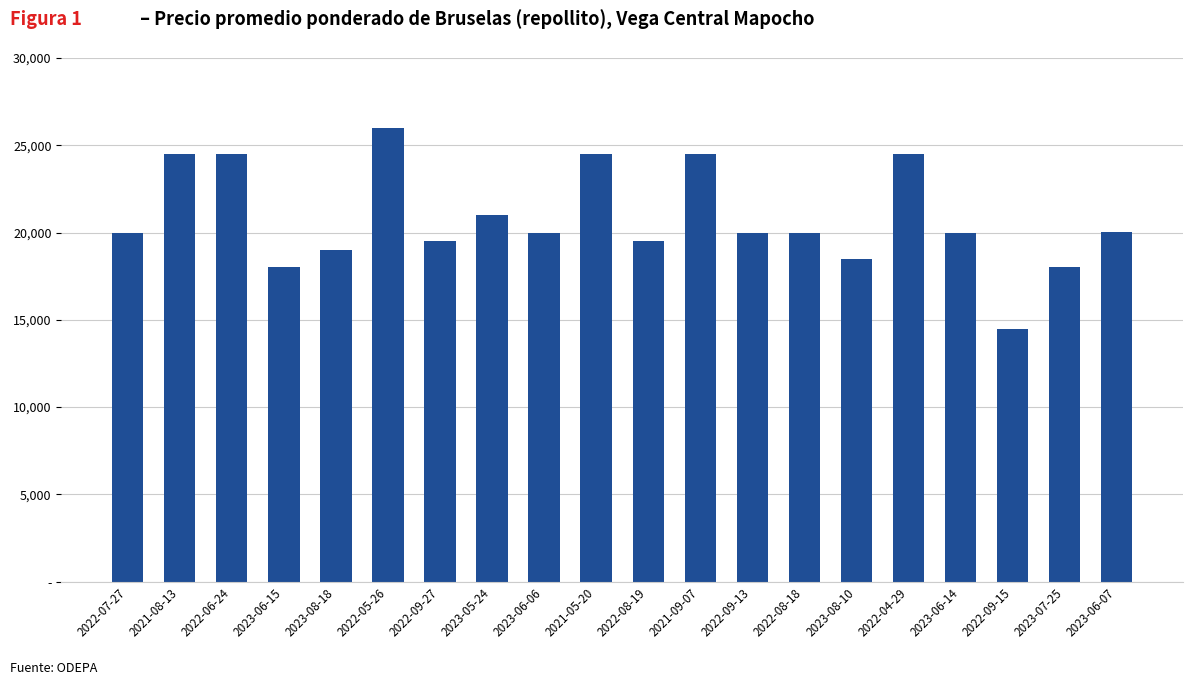

Are the bars horizontal?

No